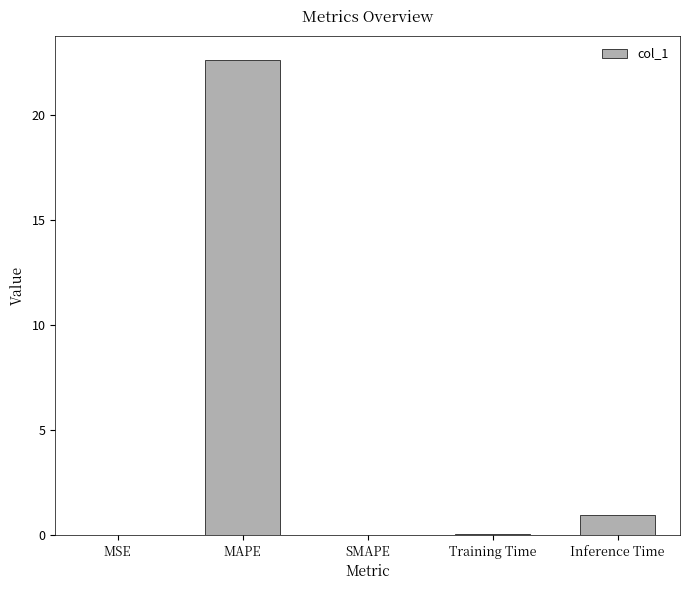

Is it true that the value at Inference Time is 1.0?

True